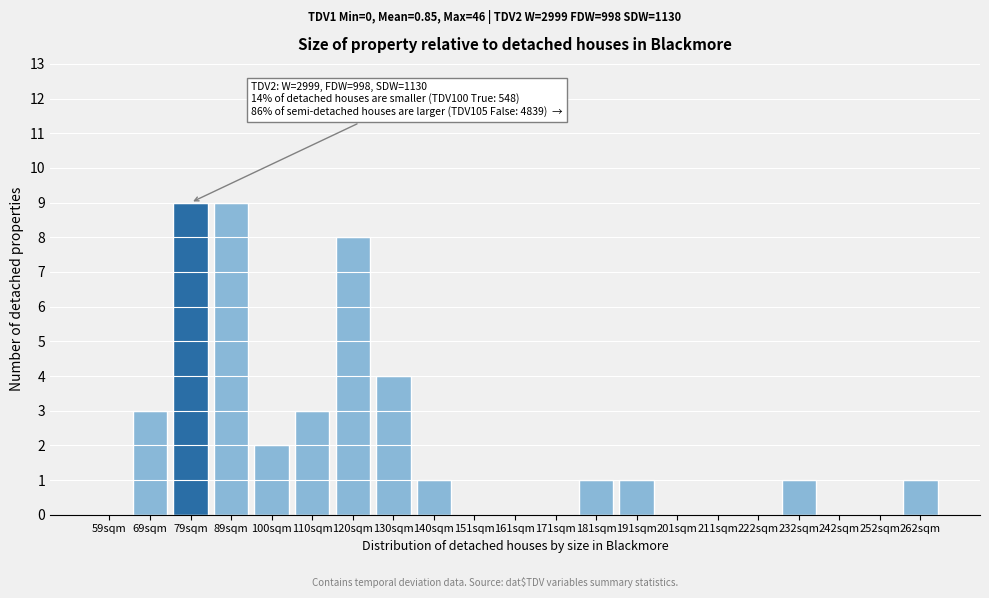

Reading left to right, what are all the values shown in this chart?

59sqm=0	69sqm=3	79sqm=9	89sqm=9	100sqm=2	110sqm=3	120sqm=8	130sqm=4	140sqm=1	151sqm=0	161sqm=0	171sqm=0	181sqm=1	191sqm=1	201sqm=0	211sqm=0	222sqm=0	232sqm=1	242sqm=0	252sqm=0	262sqm=1